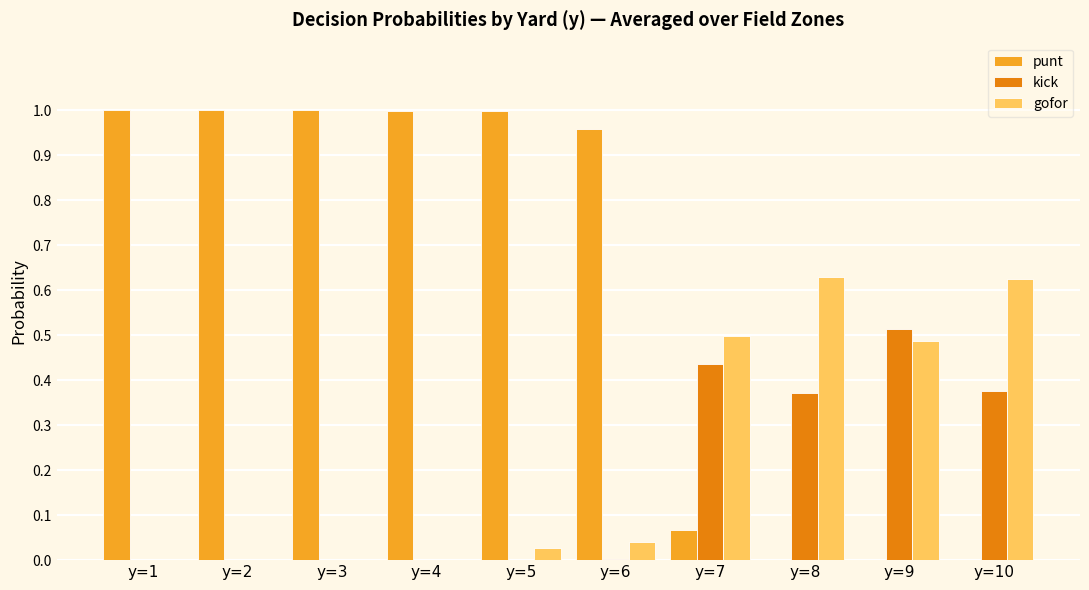

Is the value of punt at y=10 greater than the value of gofor at y=5?

No